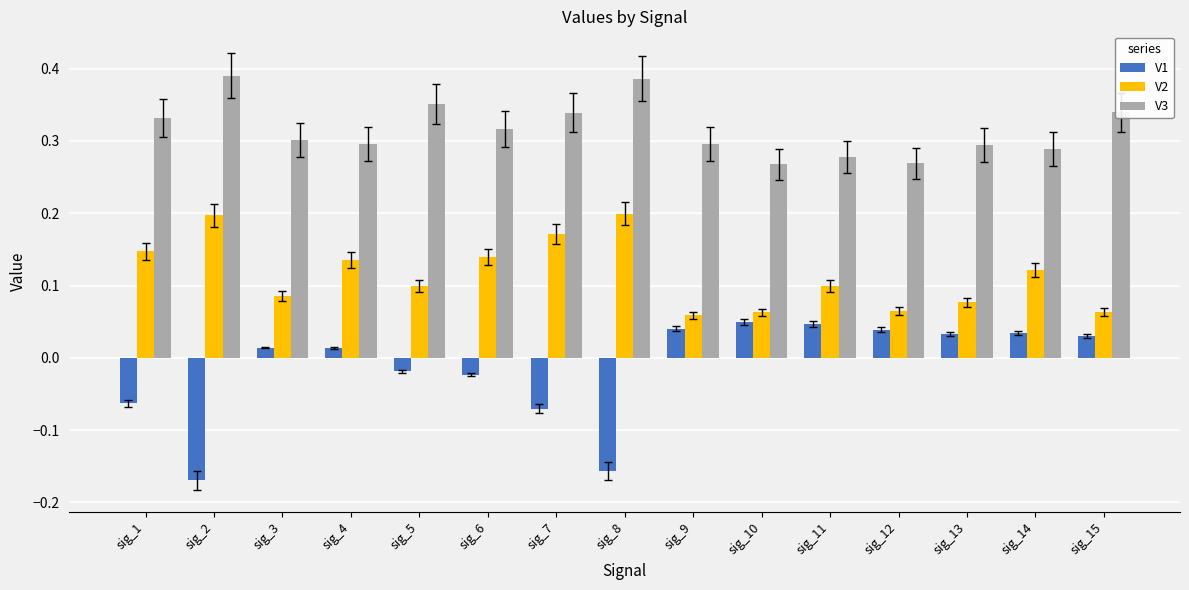

How many values in V1 are below zero?

6